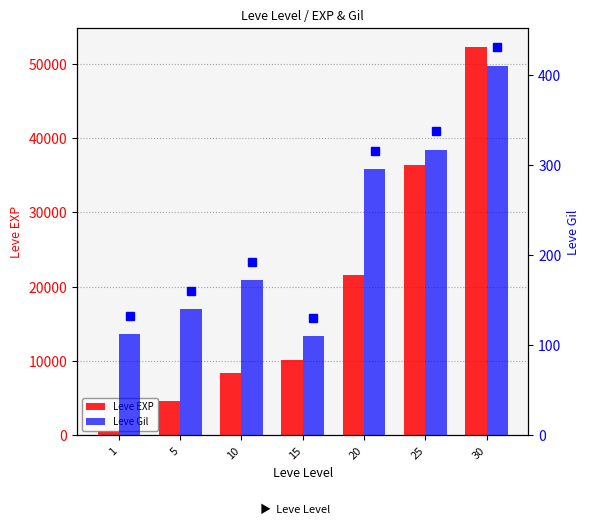

The value of Leve EXP at 1 is 630. True or false?

True